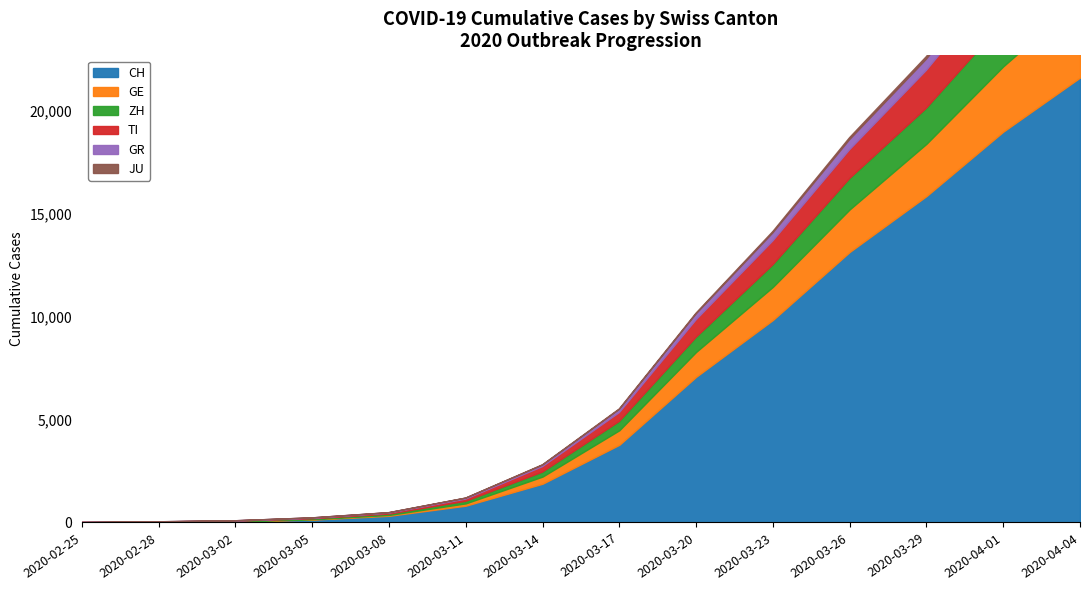

How many distinct data groups are displayed?

6